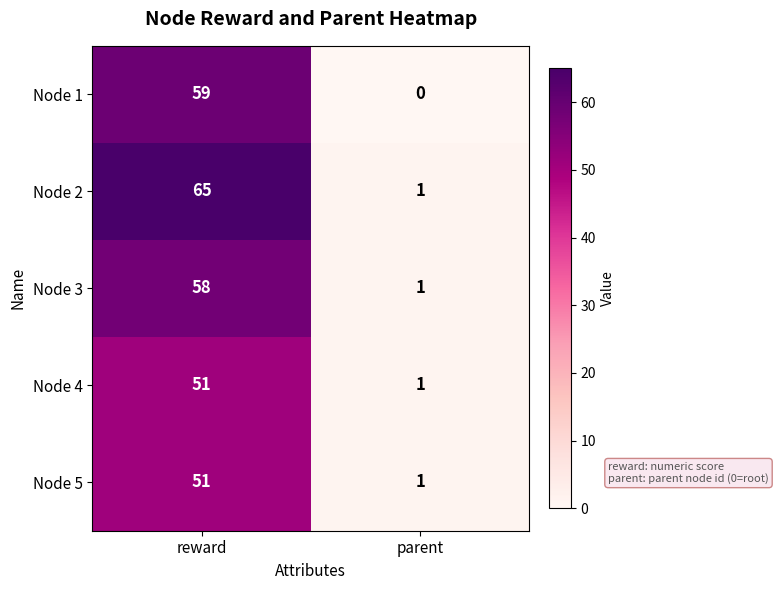

At which label is Node 1 closest to 29?

parent